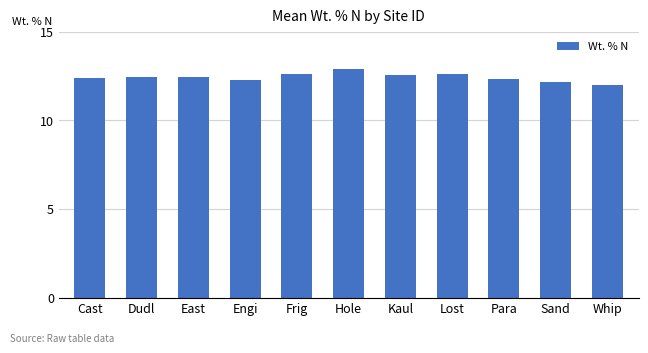

What is the difference between the values at Whip and Lost?

0.6